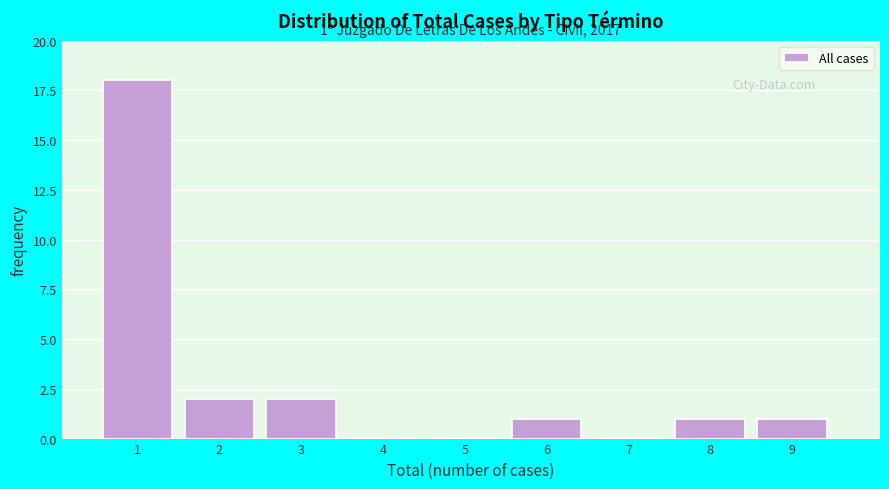

Reading left to right, extract all data points from this chart.

1=18	2=2	3=2	4=0	5=0	6=1	7=0	8=1	9=1